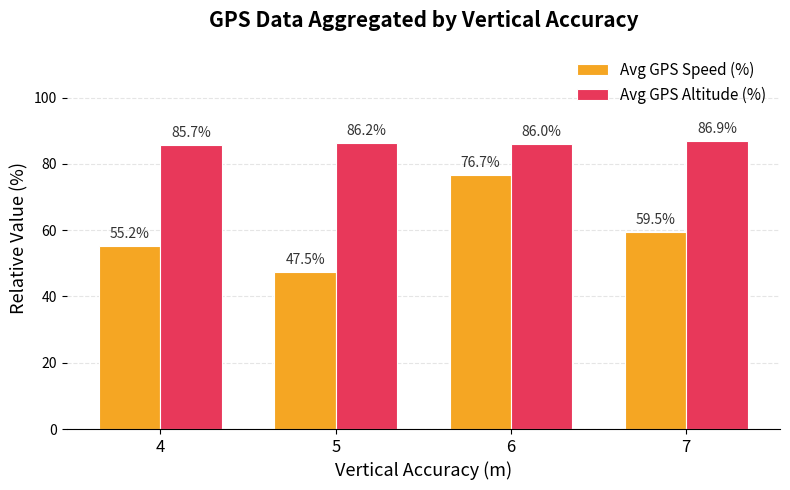

List the labels in order of Avg GPS Speed (%) value, largest first.

6, 7, 4, 5